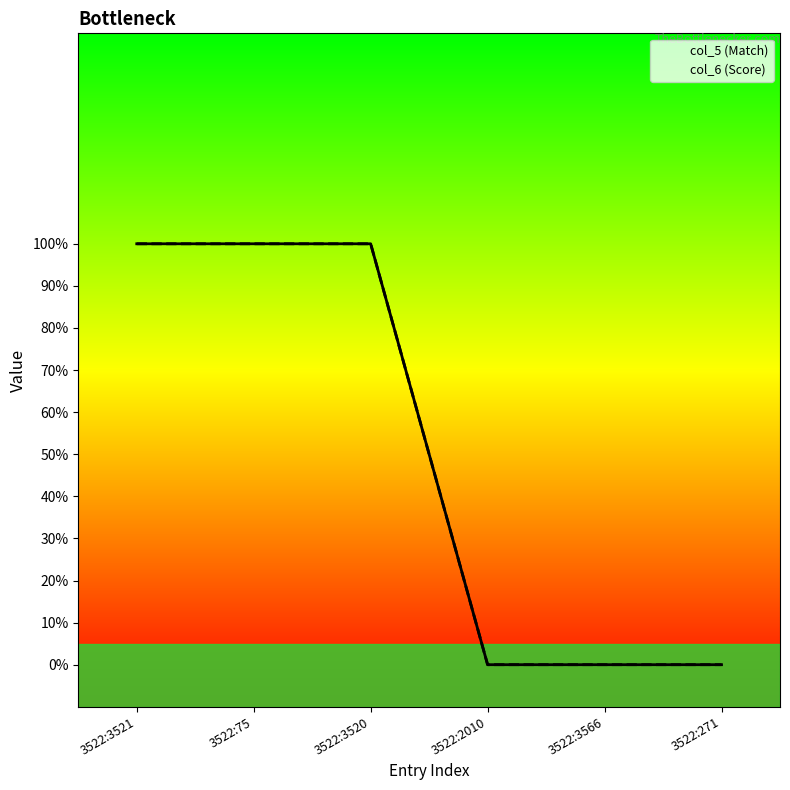

Is it true that col_6 (Score) equals 0 at 3522:2010?

True